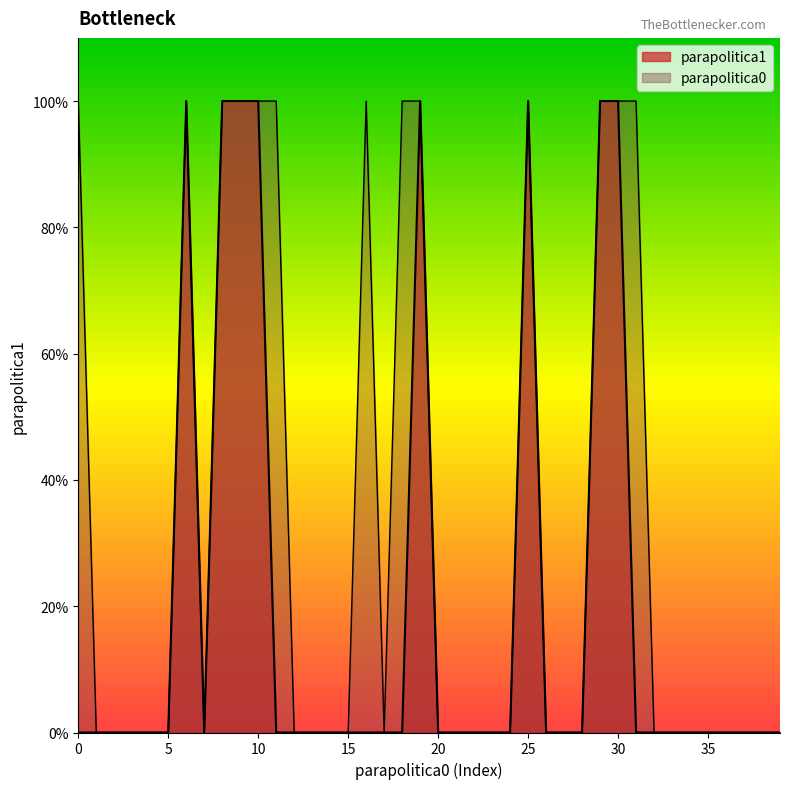

What is the difference between the second highest and second lowest values?

1